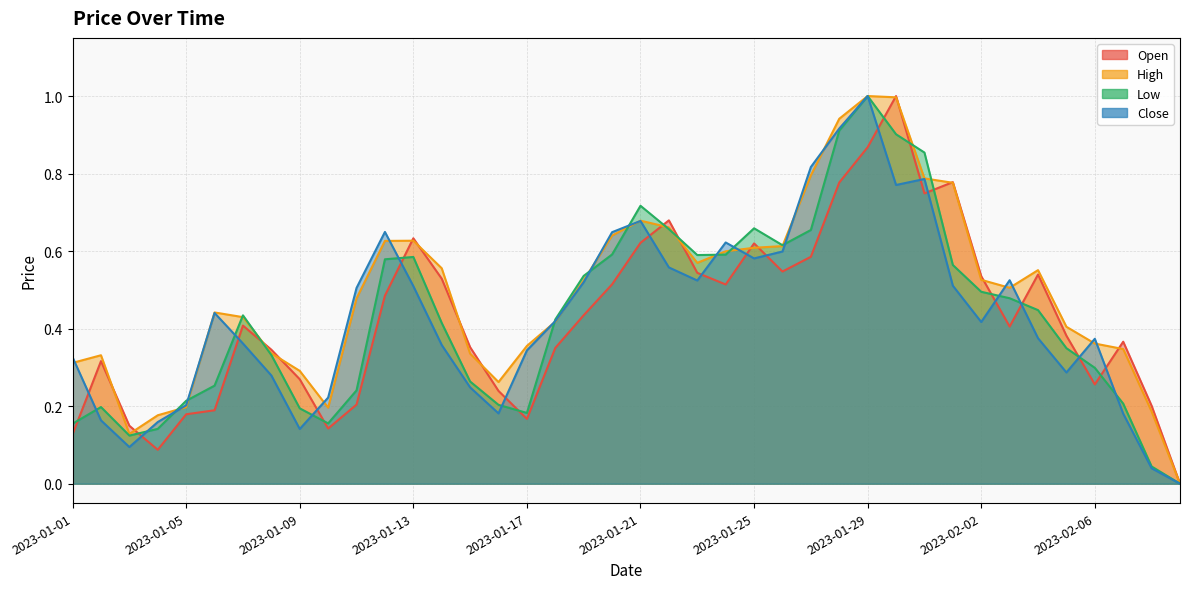

Which series has the largest range (max minus min)?

Open